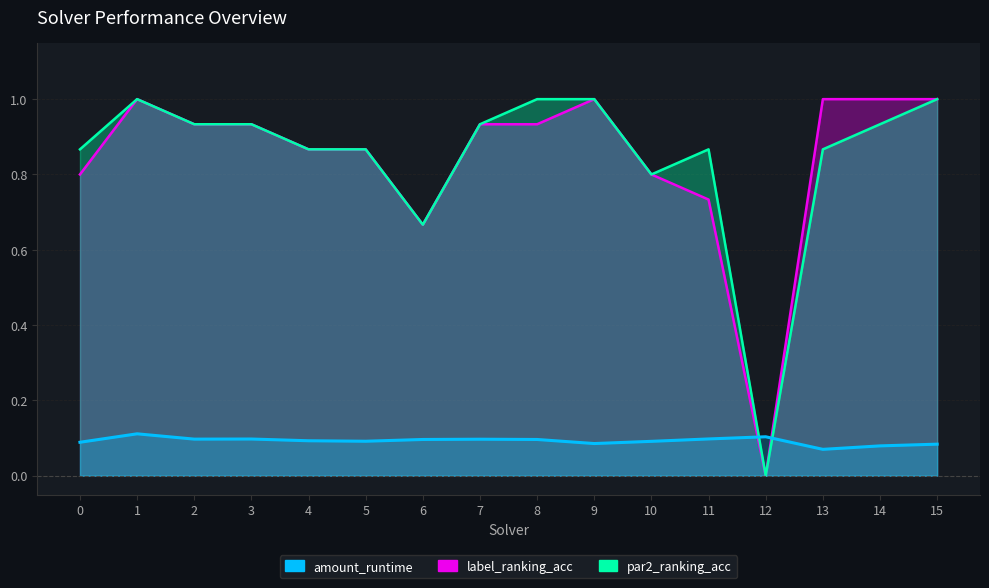

At how many categories does at least one series exceed 0?

16